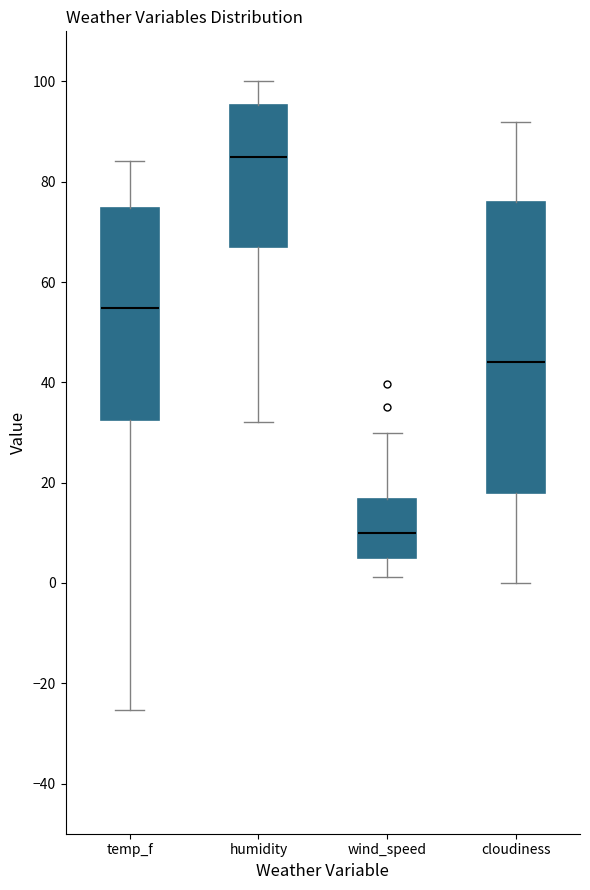

Which box is the tallest, from its lower edge to its upper edge?

cloudiness